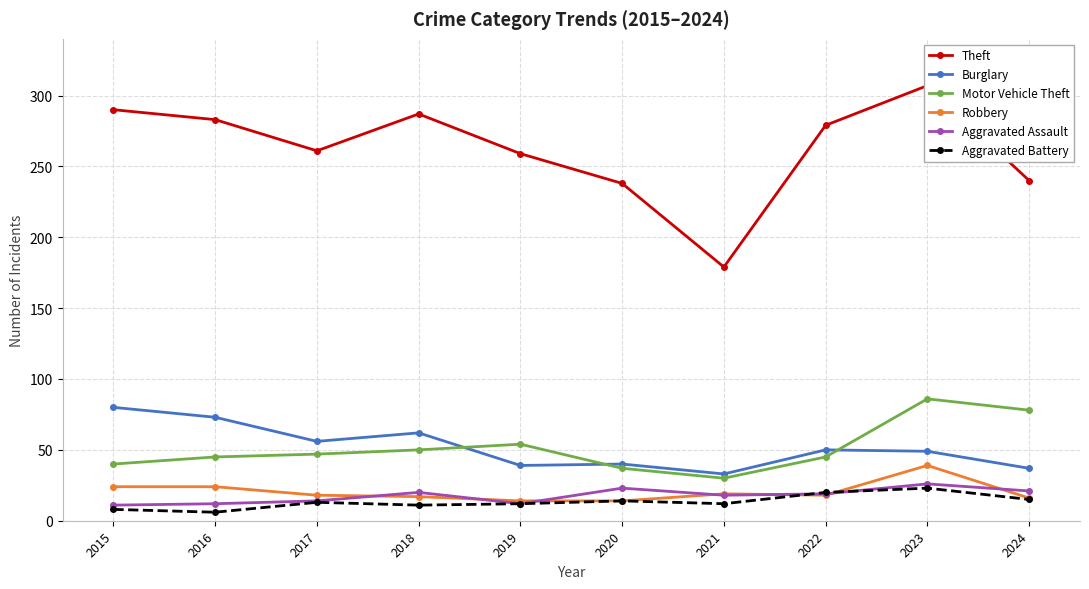

The value of Aggravated Assault at 2024 is 11. True or false?

False